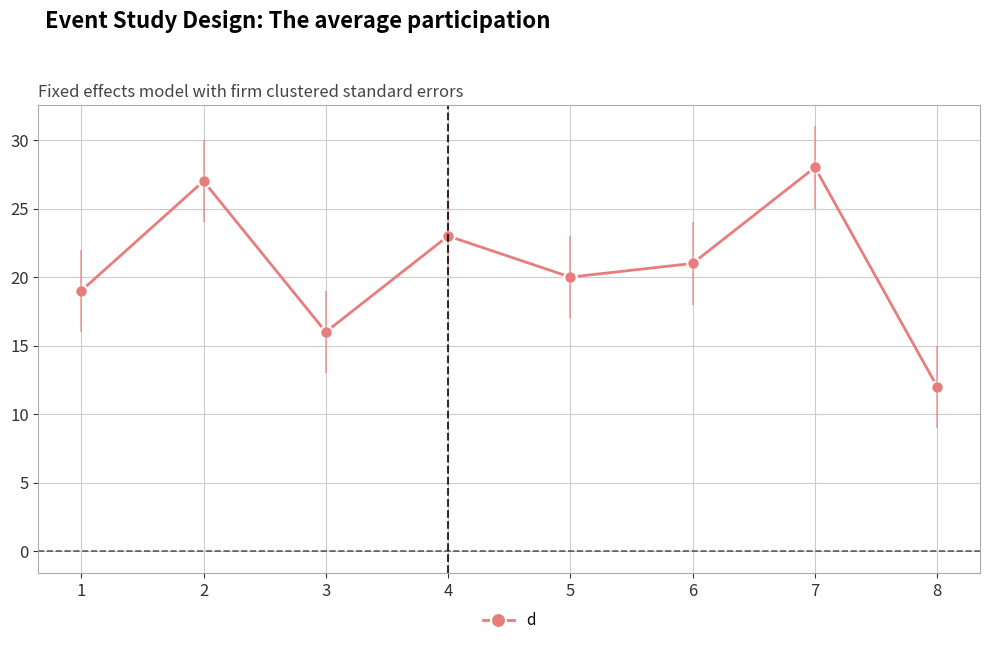

What is the ratio of the value at 1 to the value at 8?

1.6